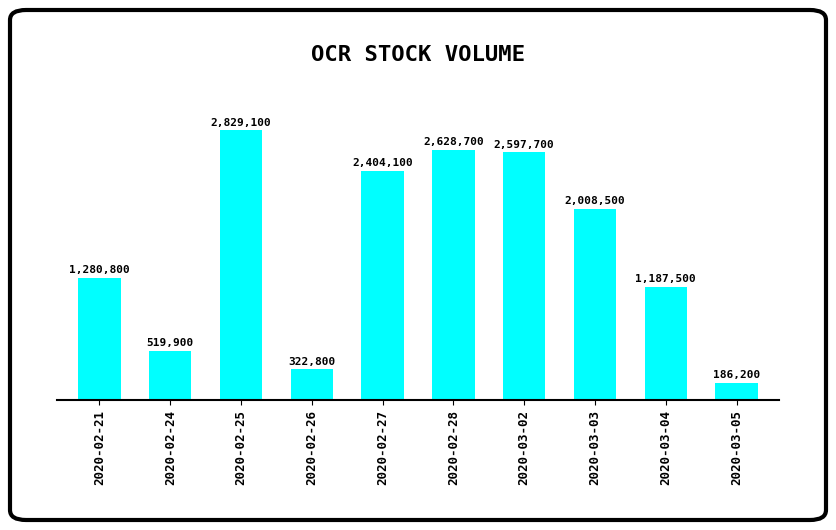

Reading left to right, list all the values displayed in this chart.

1280800	519900	2829100	322800	2404100	2628700	2597700	2008500	1187500	186200